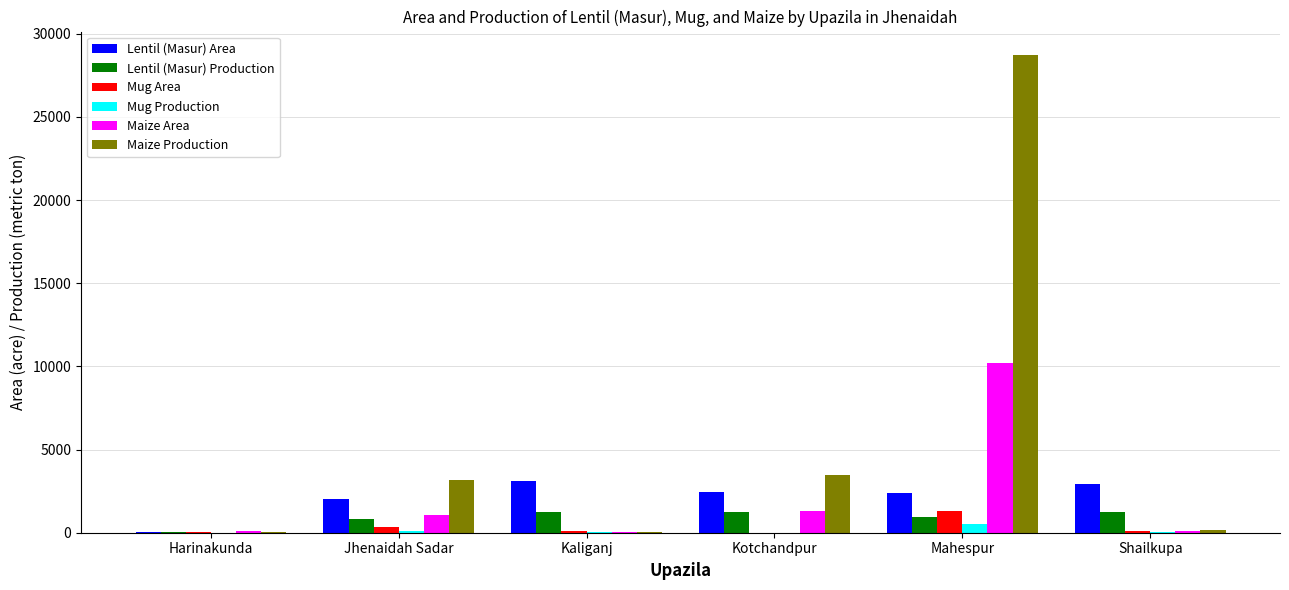

At which category is the sum across all series the highest?

Mahespur